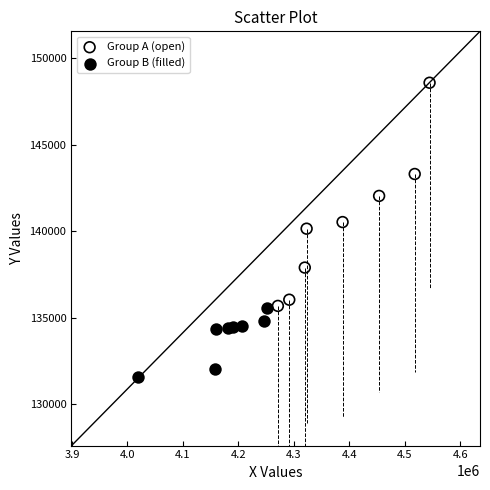

Which series reaches the maximum Y coordinate?

Group A (open)